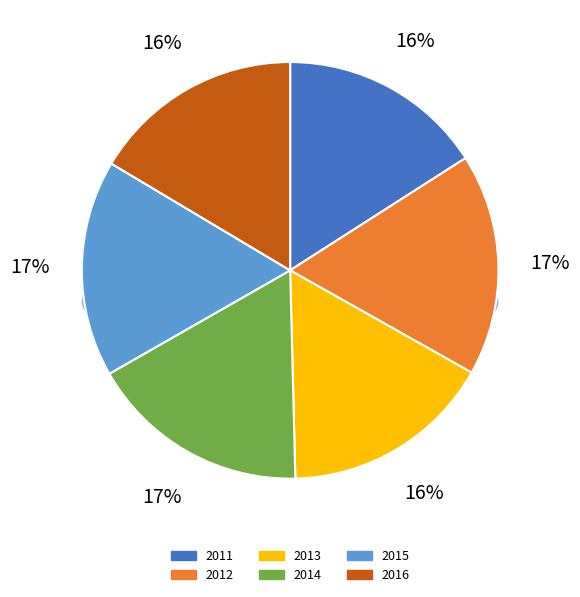

To the nearest percent, what is the average slice percentage?

17%